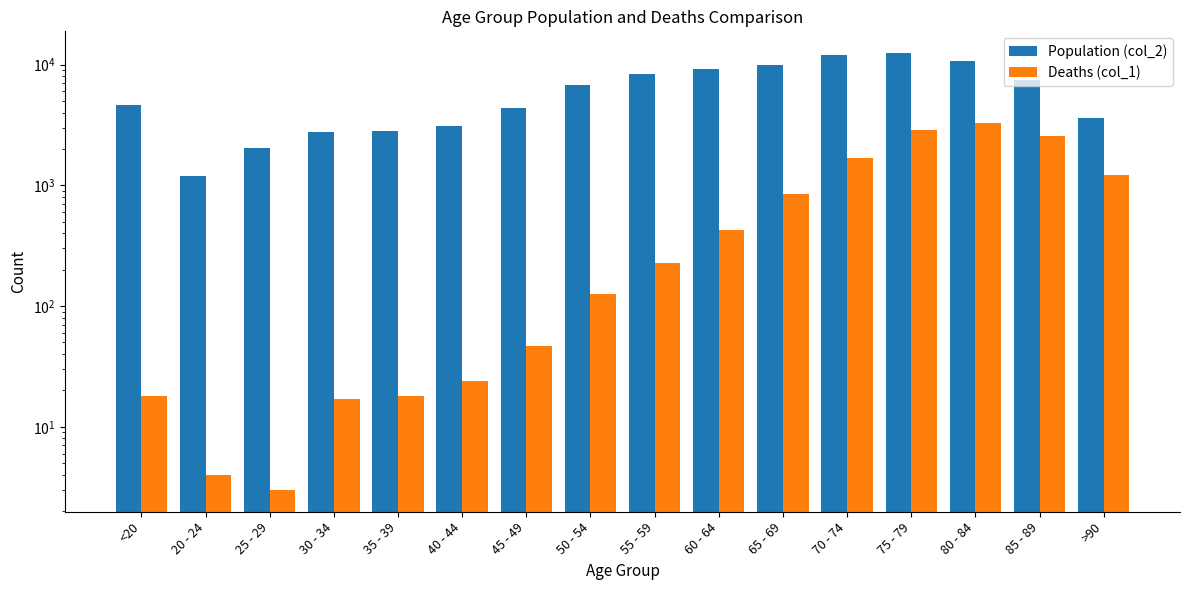

Rank the categories by Deaths (col_1) value from lowest to highest.

25 - 29, 20 - 24, 30 - 34, <20, 35 - 39, 40 - 44, 45 - 49, 50 - 54, 55 - 59, 60 - 64, 65 - 69, >90, 70 - 74, 85 - 89, 75 - 79, 80 - 84